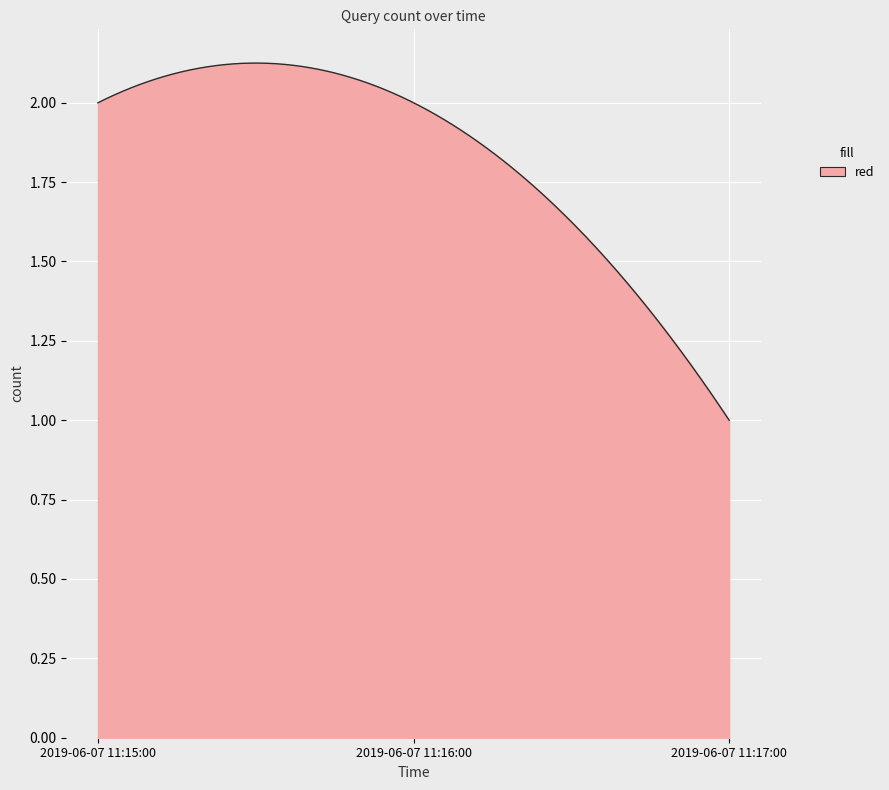

What is the maximum value shown in the chart?

2